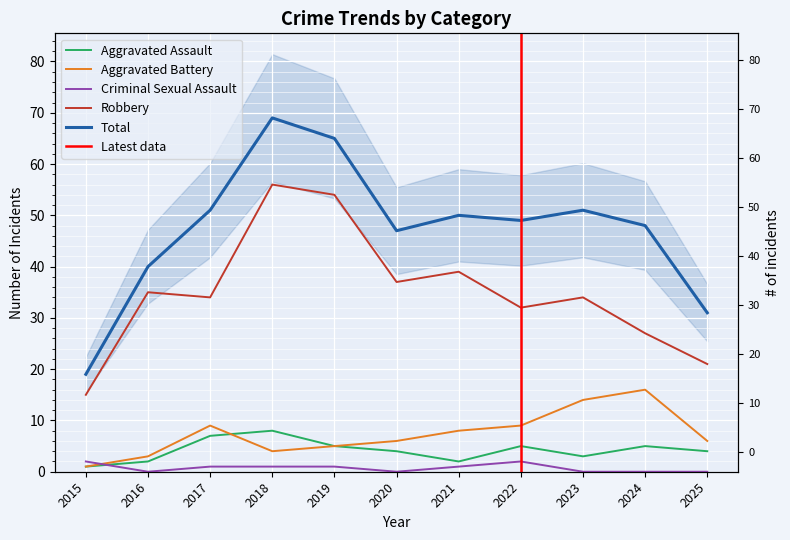

Which series has the largest range (max minus min)?

Total